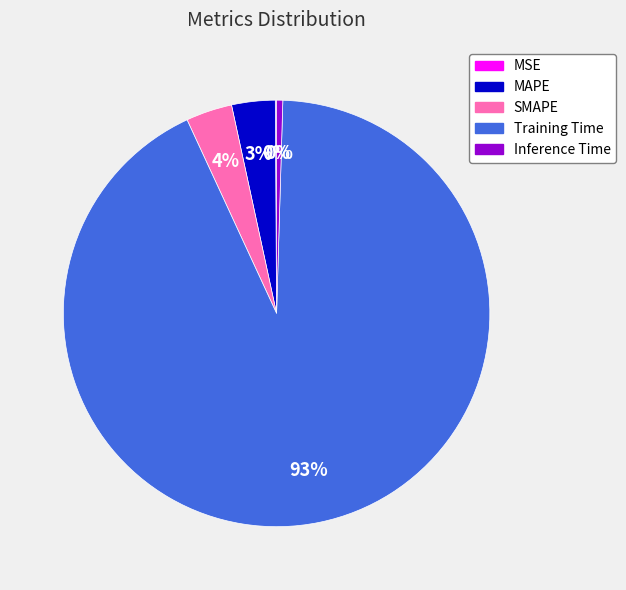

True or false: Inference Time accounts for 0% of the total.

True